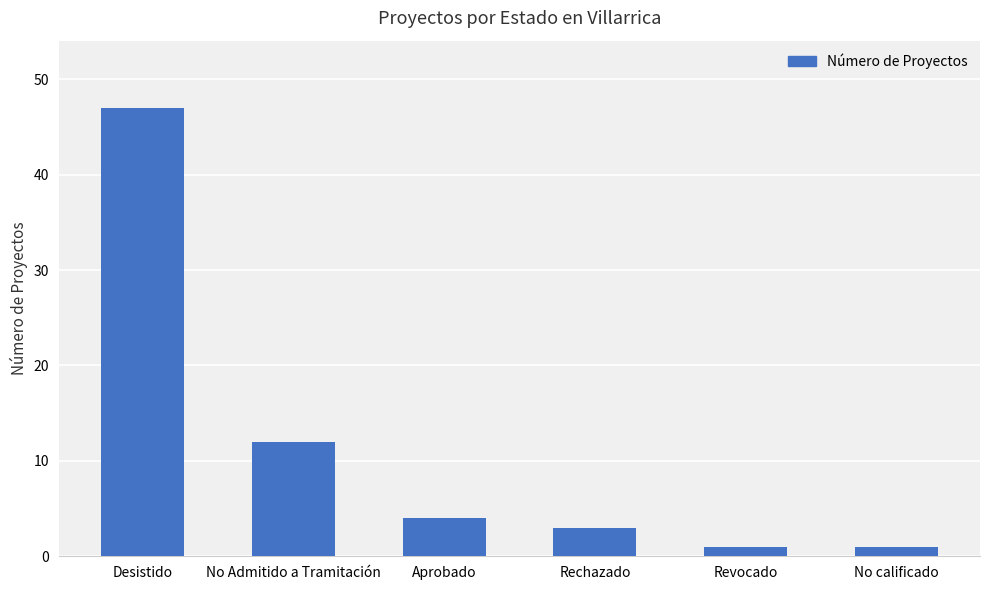

Reading right to left, extract all data points from this chart.

No calificado=1	Revocado=1	Rechazado=3	Aprobado=4	No Admitido a Tramitación=12	Desistido=47